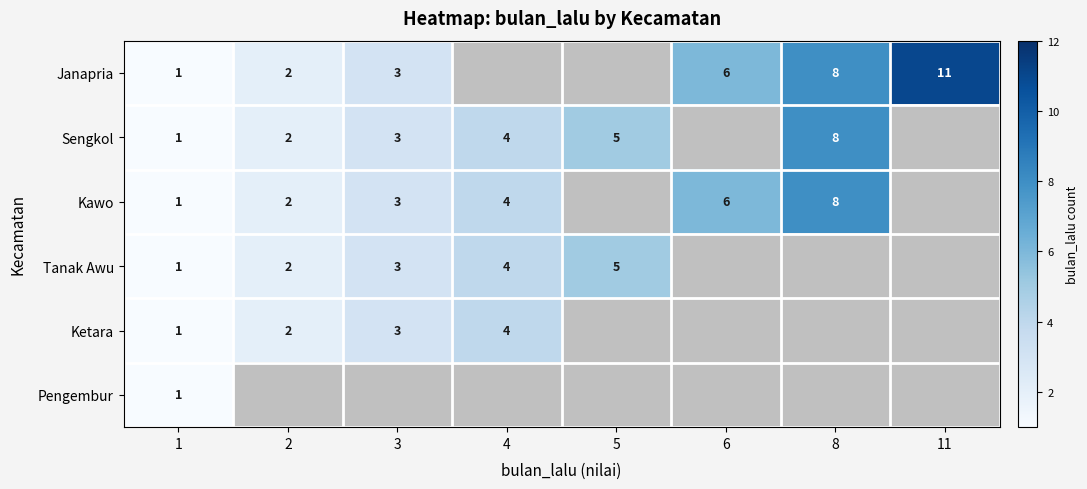

The Kawo series shows 1 at 4. True or false?

False